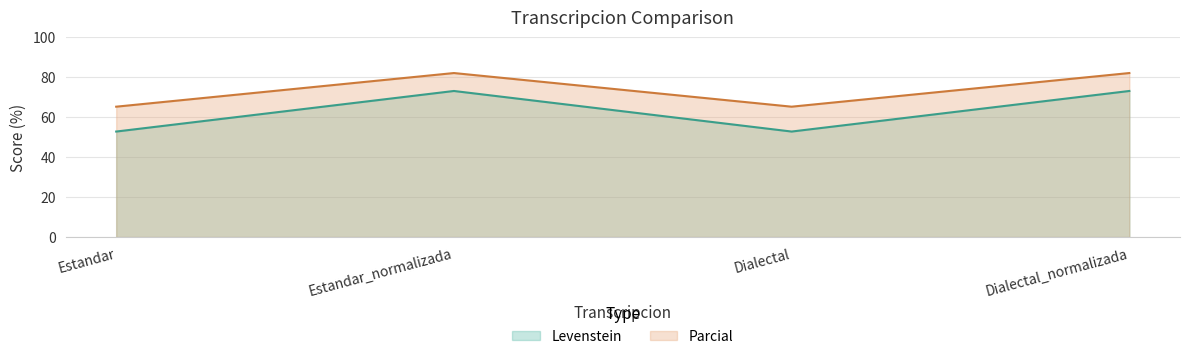

Is the value of Parcial at Dialectal greater than the value of Levenstein at Dialectal_normalizada?

No